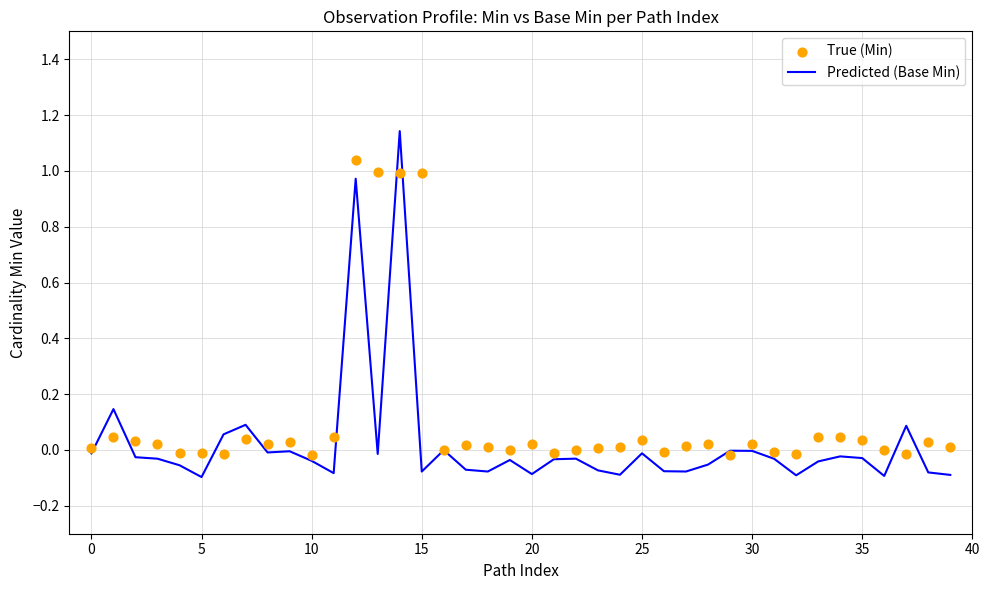

Which series has the largest total across all categories?

True (Min)